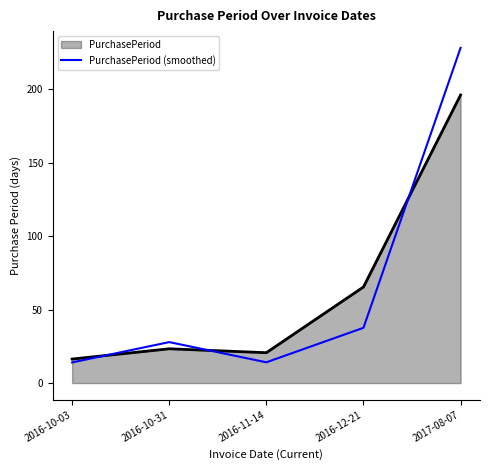

True or false: PurchasePeriod (smoothed) has a value of 60.3 at 2016-12-21.

False